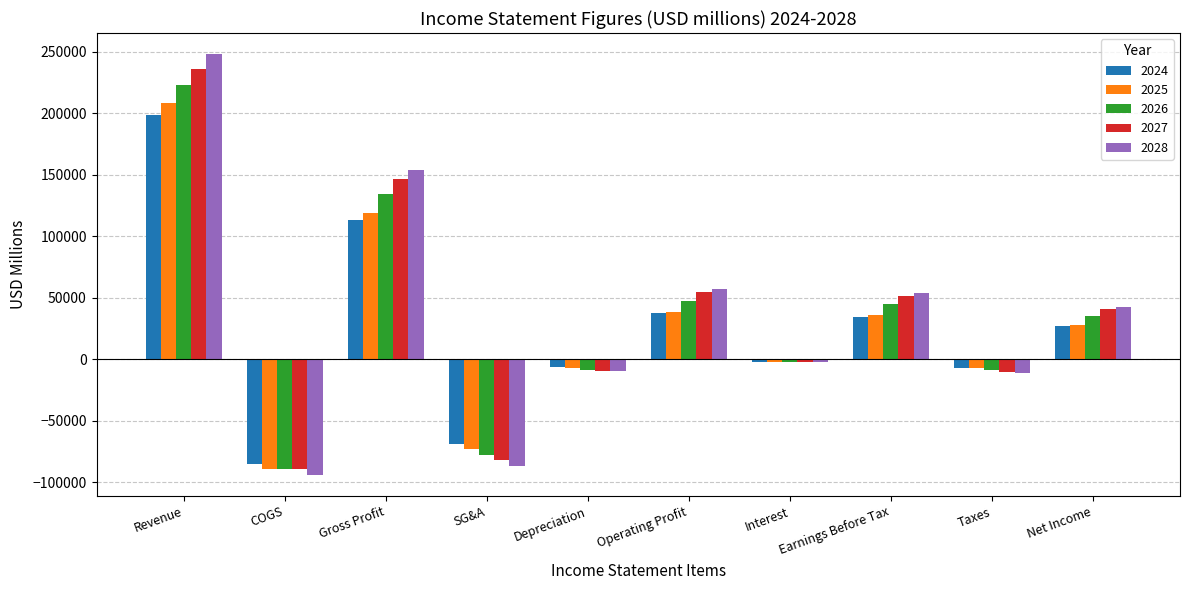

Is the value of 2025 at Interest greater than the value of 2026 at Depreciation?

Yes